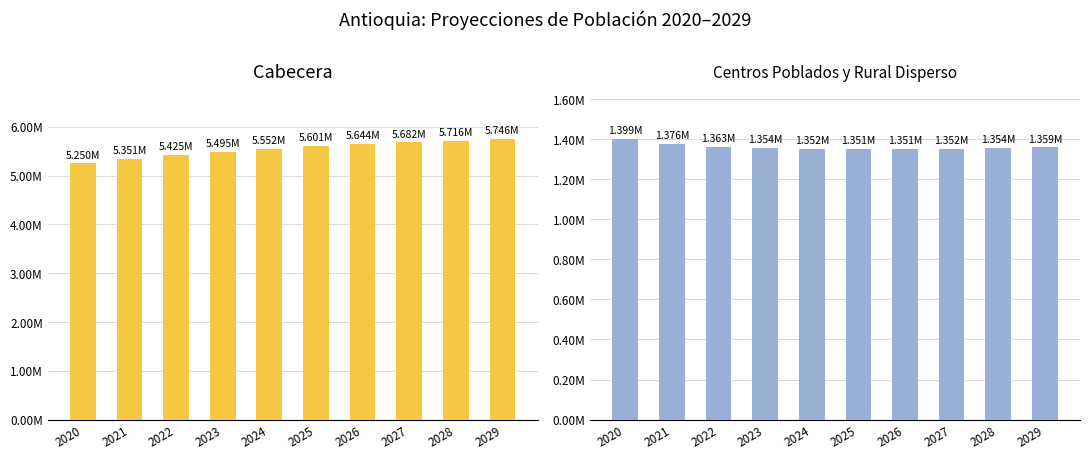

The Centros Poblados y Rural Disperso series shows 1351897 at 2024. True or false?

True